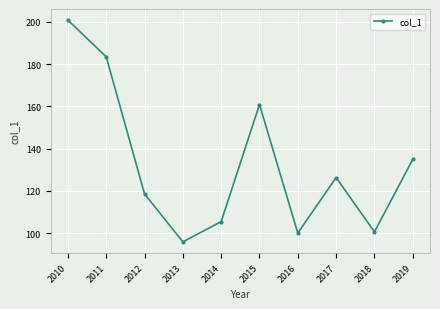

Reading right to left, what are all the values shown in this chart?

134.9	100.6	126.3	100.0	160.8	105.4	95.8	118.5	183.4	200.8